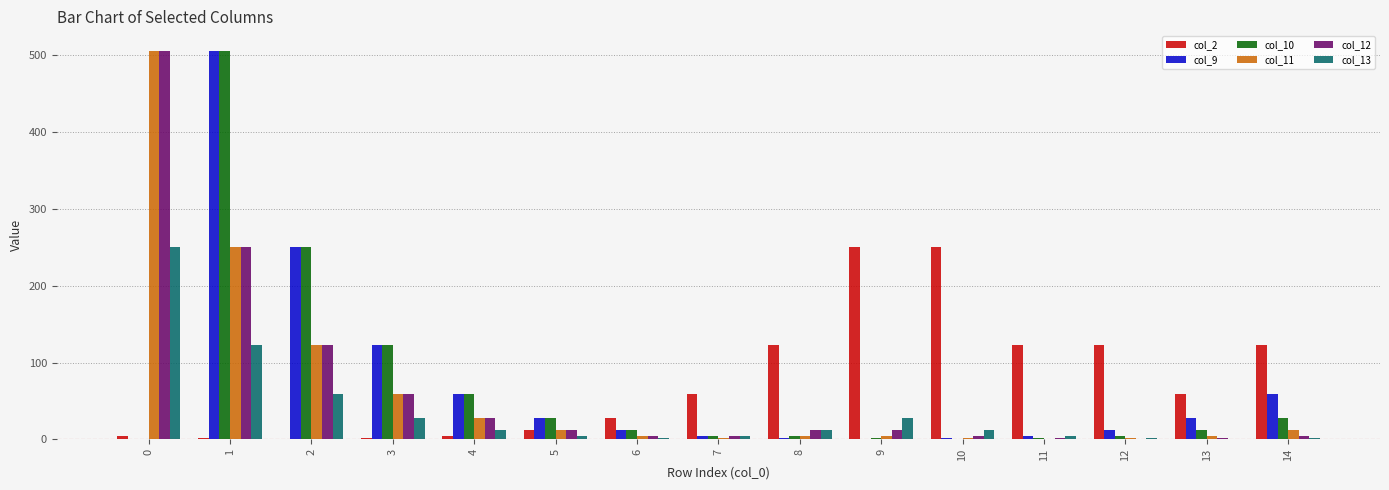

The value of col_10 at 4 is 59.4. True or false?

True